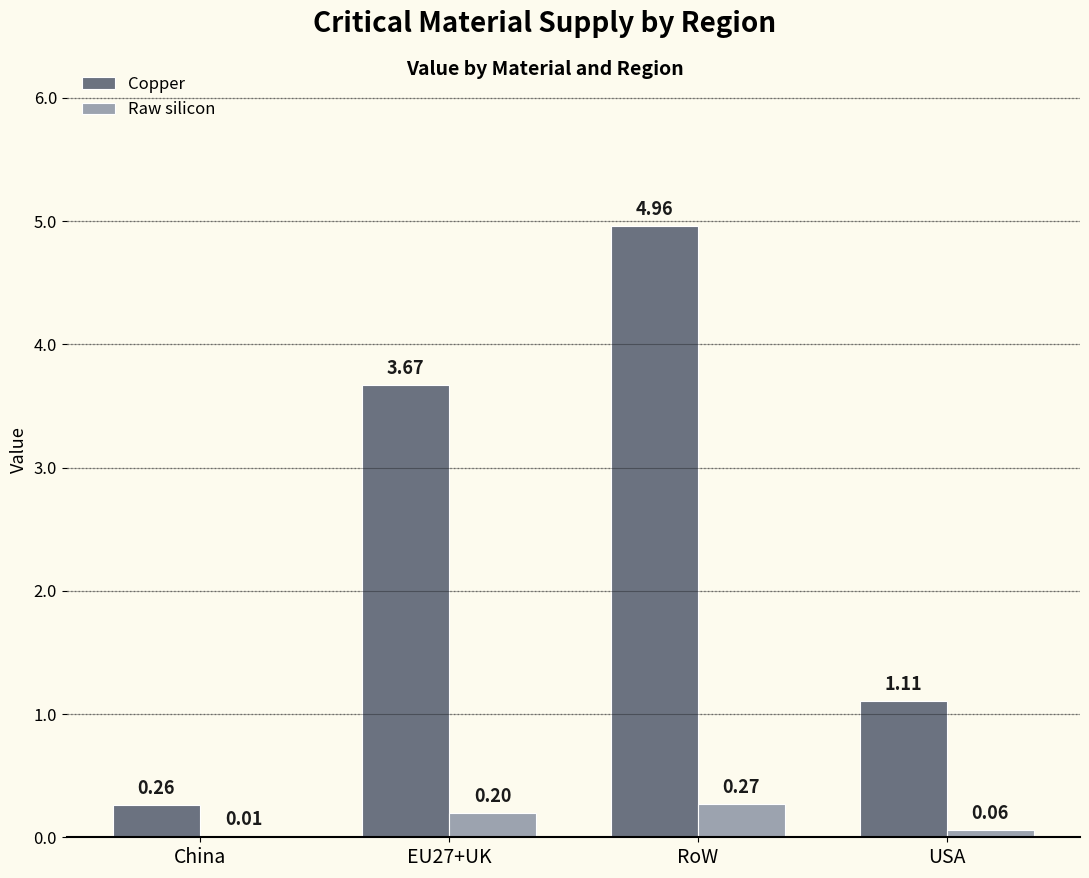

At which label is Raw silicon closest to 0?

China